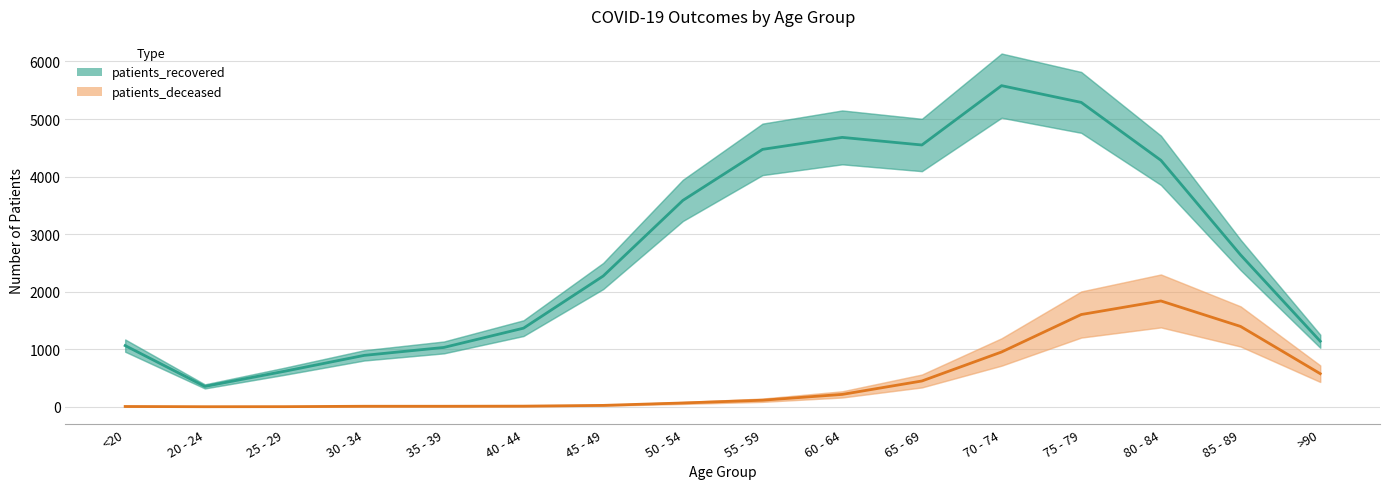

Reading right to left, list all the values displayed in this chart.

patients_recovered: >90=1139	85 - 89=2639	80 - 84=4283	75 - 79=5289	70 - 74=5580	65 - 69=4549	60 - 64=4681	55 - 59=4473	50 - 54=3586	45 - 49=2272	40 - 44=1366	35 - 39=1031	30 - 34=893	25 - 29=617	20 - 24=354	<20=1063
patients_deceased: >90=575	85 - 89=1396	80 - 84=1839	75 - 79=1603	70 - 74=952	65 - 69=448	60 - 64=215	55 - 59=114	50 - 54=66	45 - 49=24	40 - 44=11	35 - 39=9	30 - 34=9	25 - 29=2	20 - 24=1	<20=5